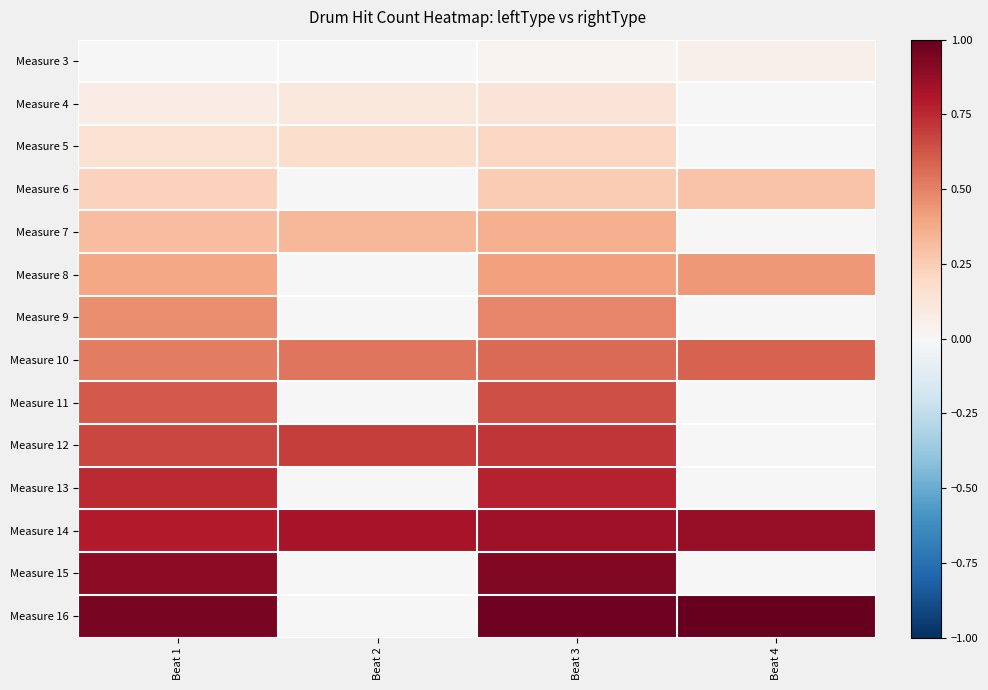

What is the difference between the highest and lowest values at Beat 2?

0.8